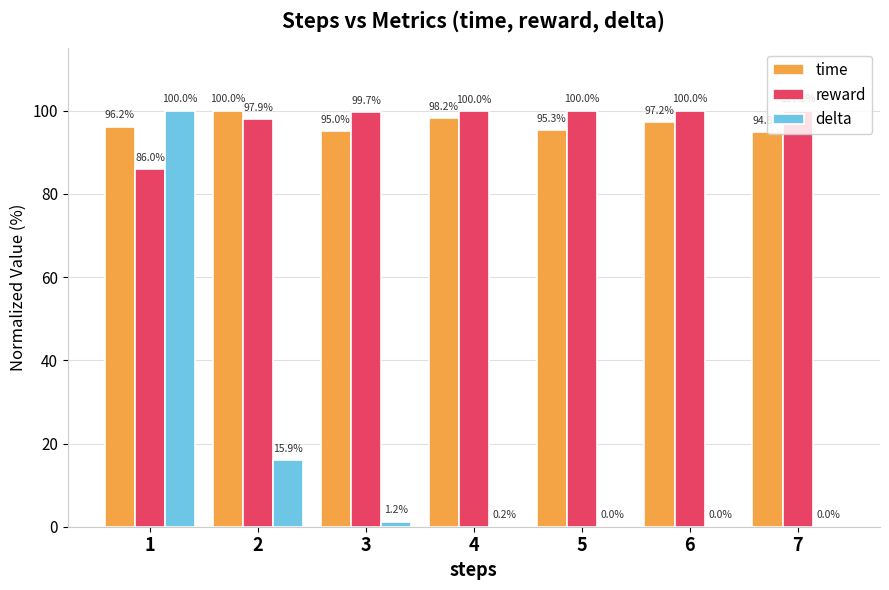

At which label does time reach its peak?

2